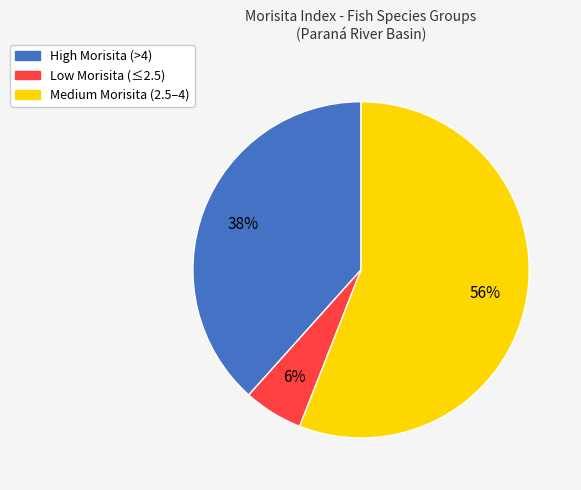

To the nearest percent, what is the average slice percentage?

33%